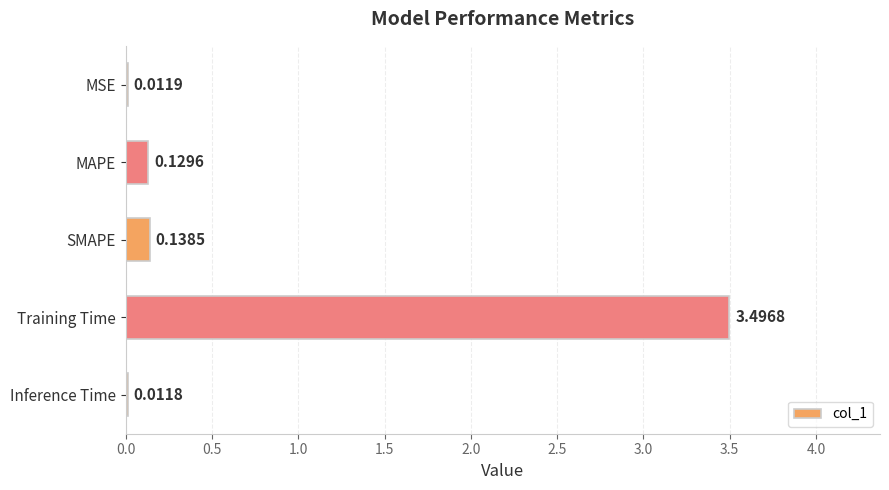

What is the sum of the values at Training Time and Inference Time?

3.5